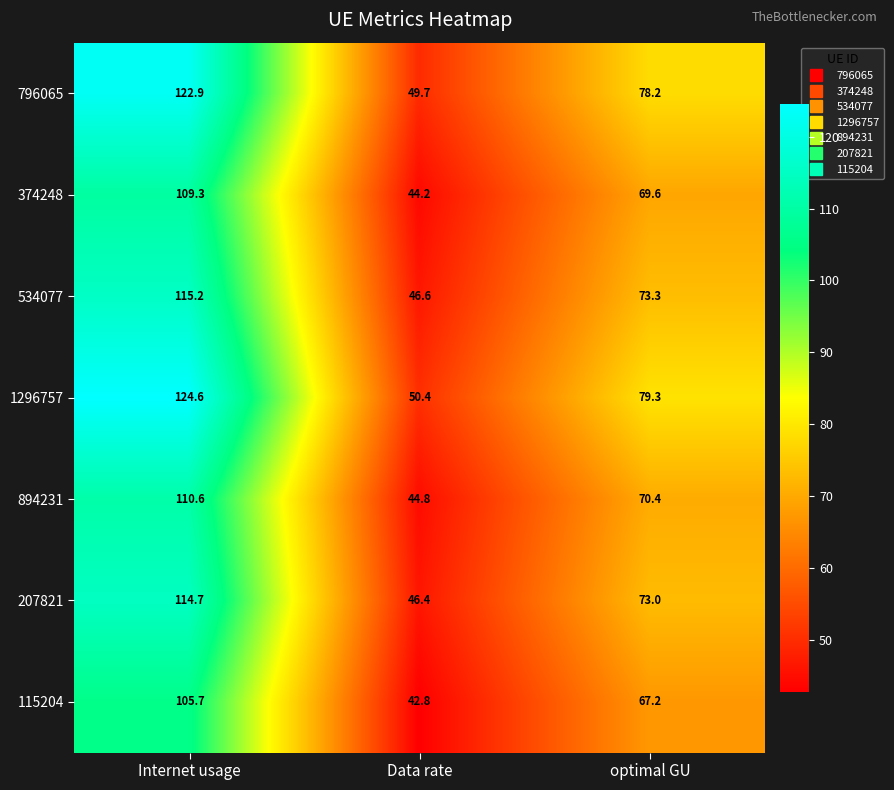

At which category is the sum across all series the highest?

Internet usage